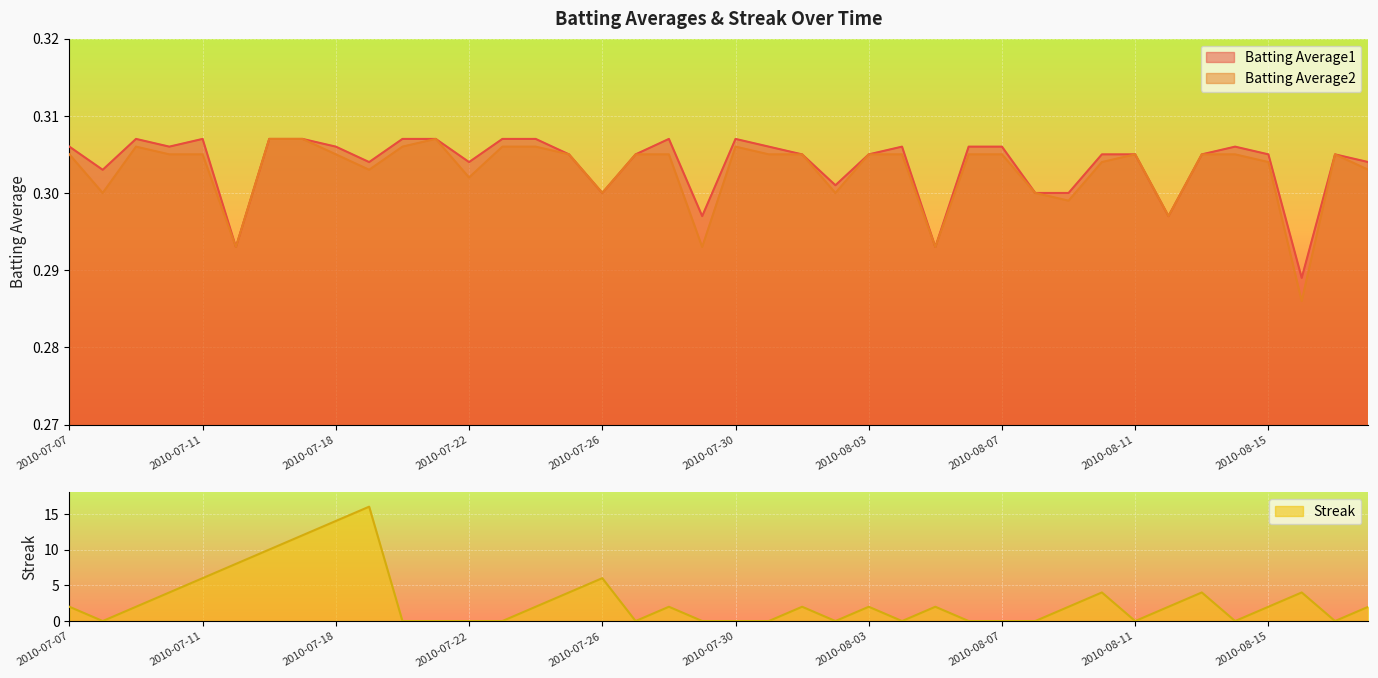

True or false: Streak has a value of 7.4 at 2010-08-02.

False